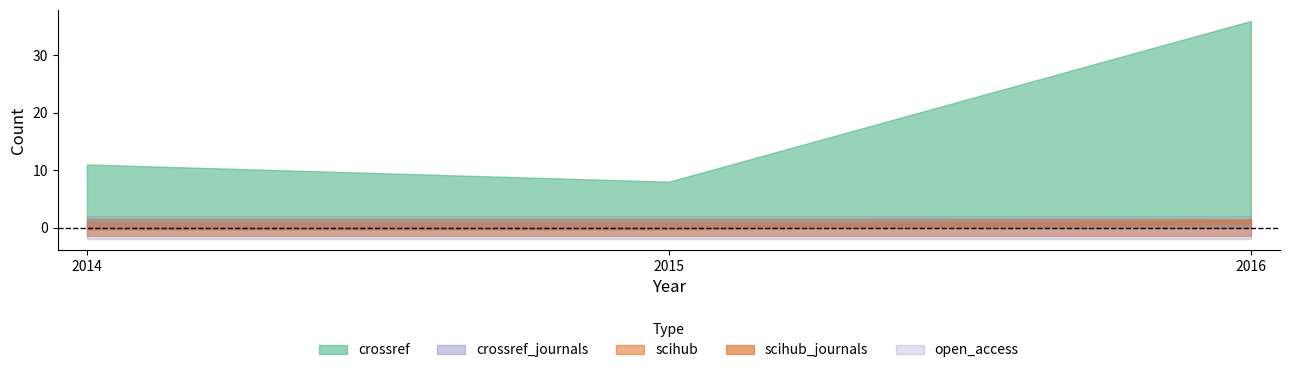

At which category is the sum across all series the highest?

2016